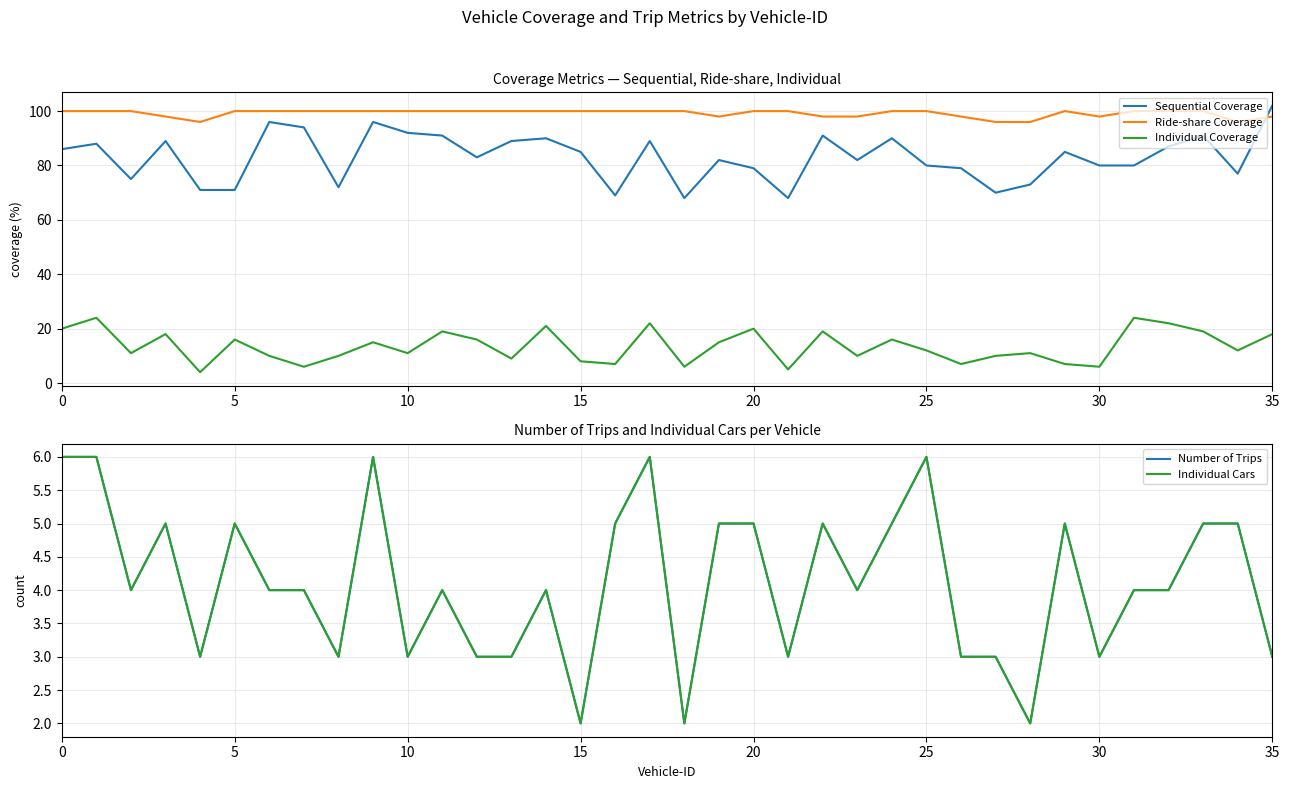

Which has a higher value, 25 or 14?

14